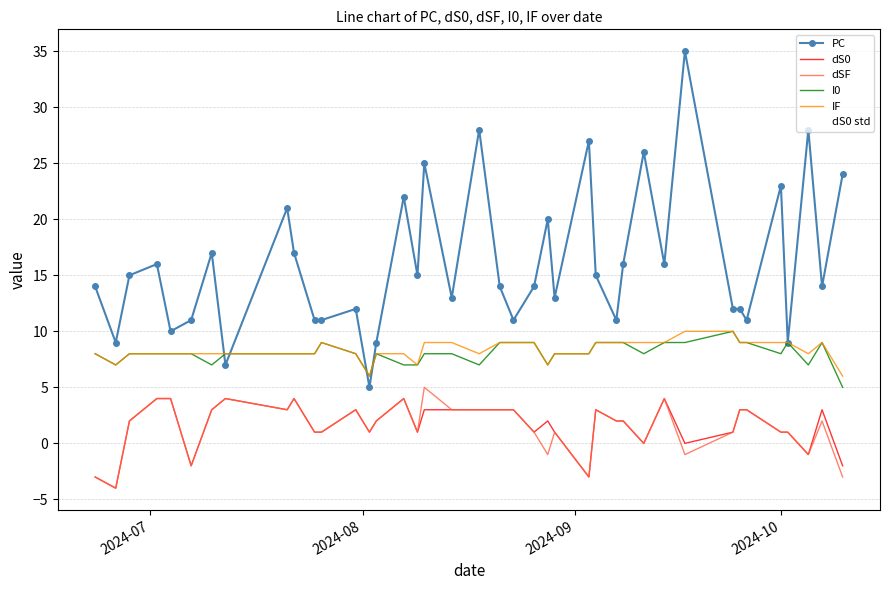

What is the minimum value for dSF?

-4